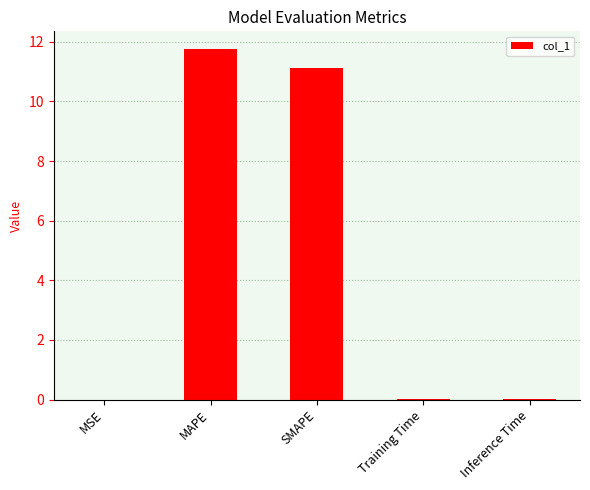

Is it true that the value at MSE is 0.0?

True